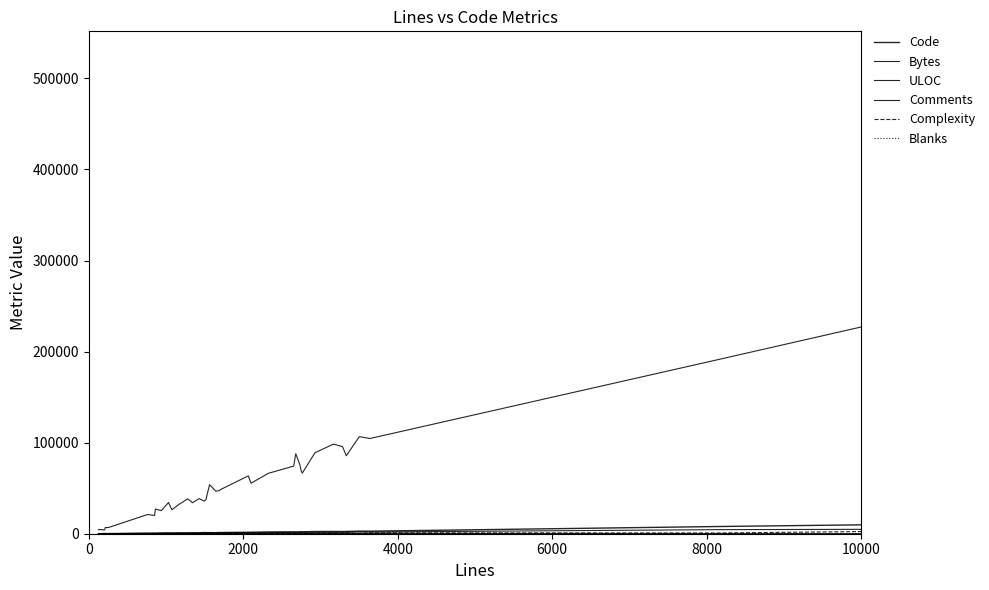

True or false: Bytes and Code cross at least once.

False